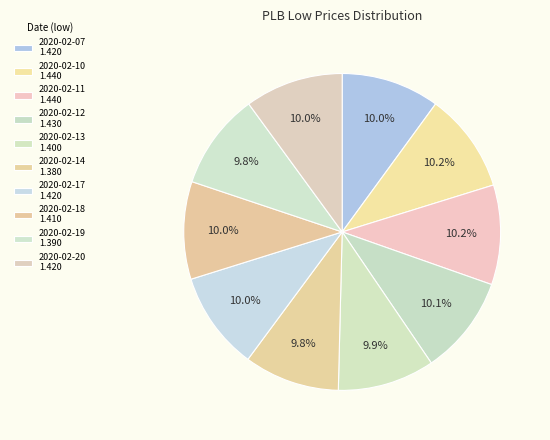

Do 2020-02-17 and 2020-02-19 together represent more than half of the pie?

No